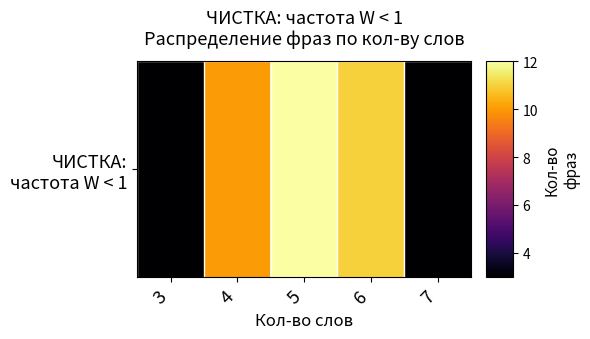

Rank the categories by value from lowest to highest.

3, 7, 4, 6, 5